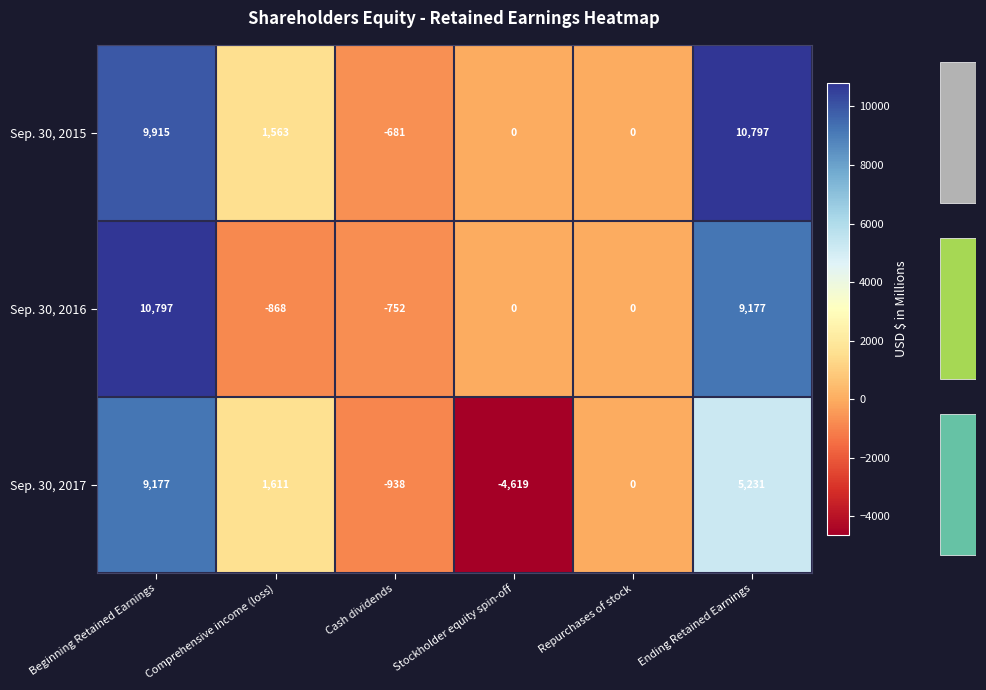

Rank the series at Beginning Retained Earnings from highest to lowest value.

Sep. 30, 2016, Sep. 30, 2015, Sep. 30, 2017